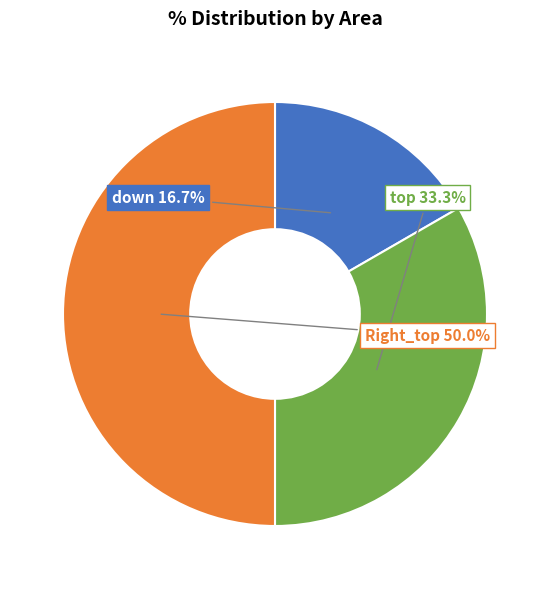

How many segments does this pie chart have?

3